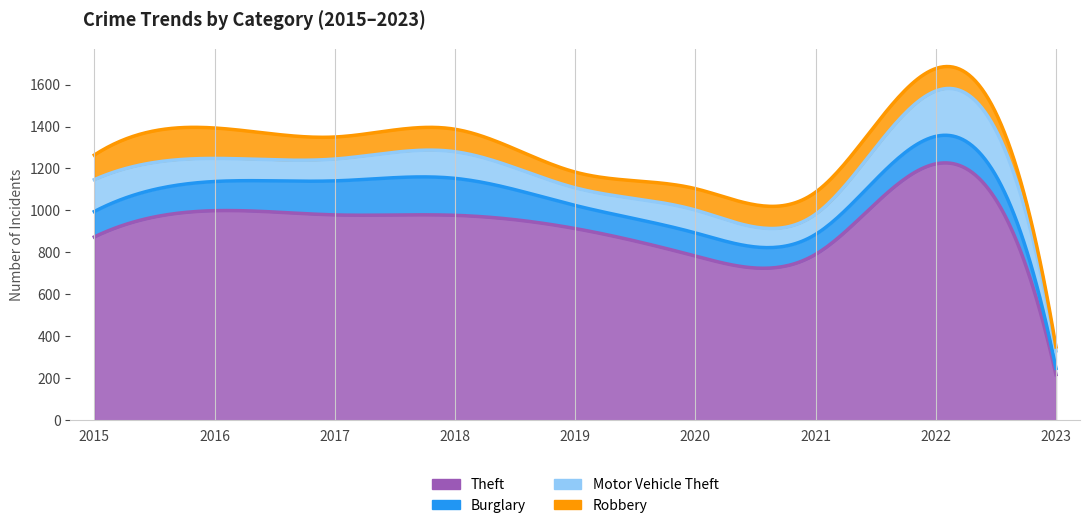

What is the difference between the Motor Vehicle Theft values at 2017 and 2020?

5